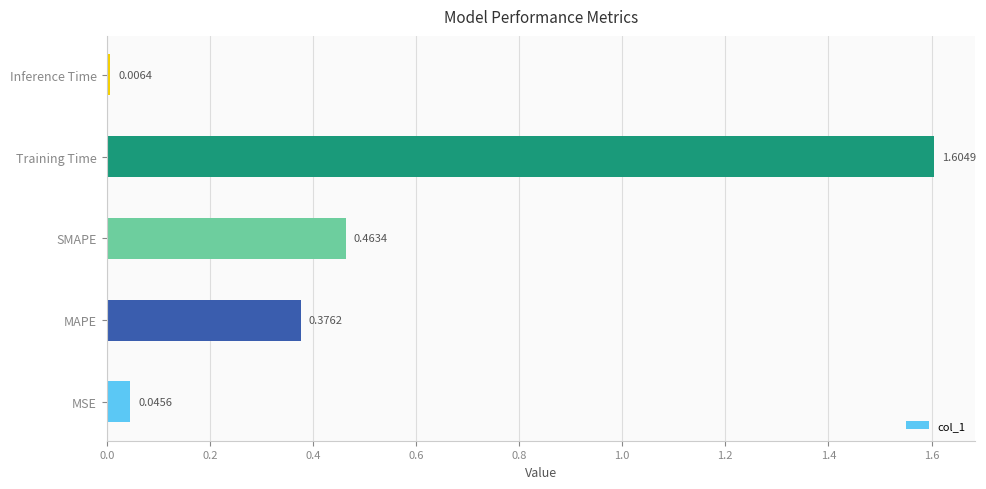

List the labels in order of value, largest first.

Training Time, SMAPE, MAPE, MSE, Inference Time